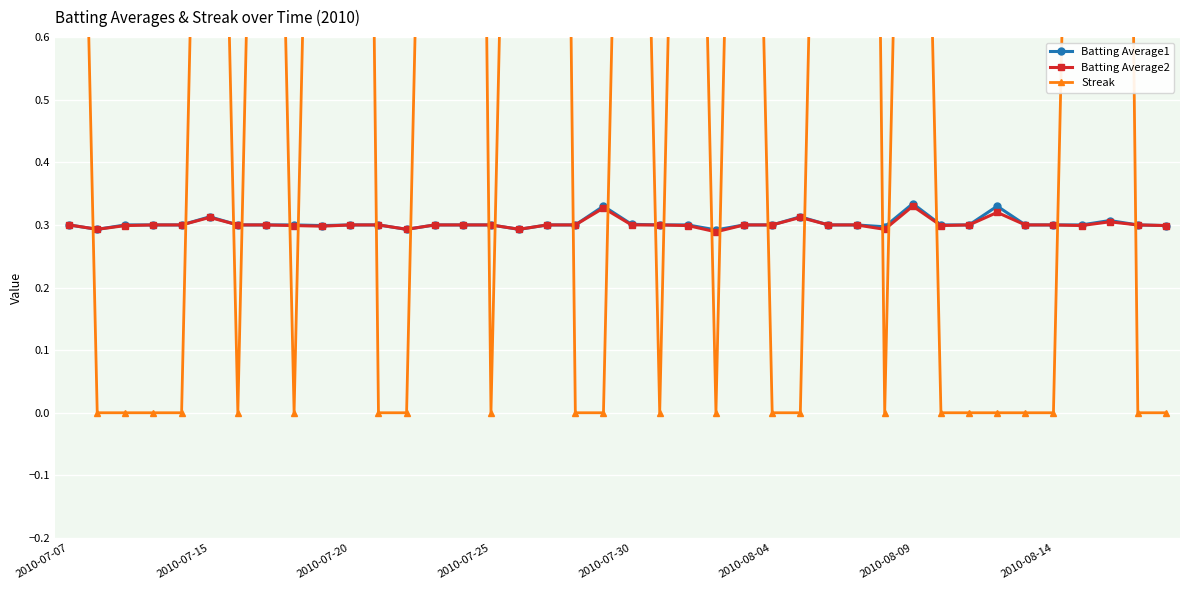

How many Batting Average1 values are between 0 and 1?

40